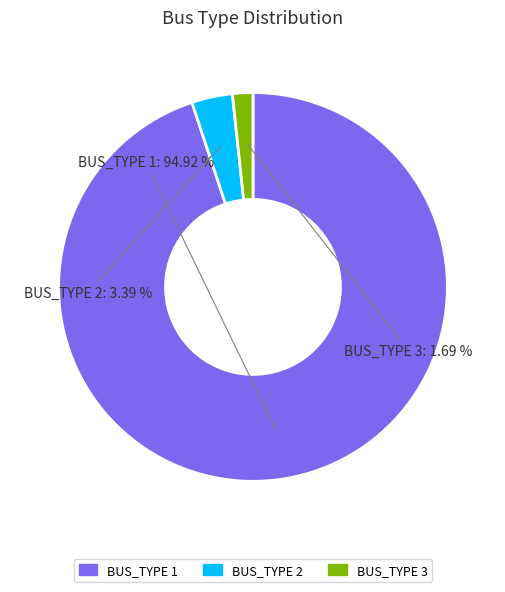

Which category accounts for the majority?

BUS_TYPE 1